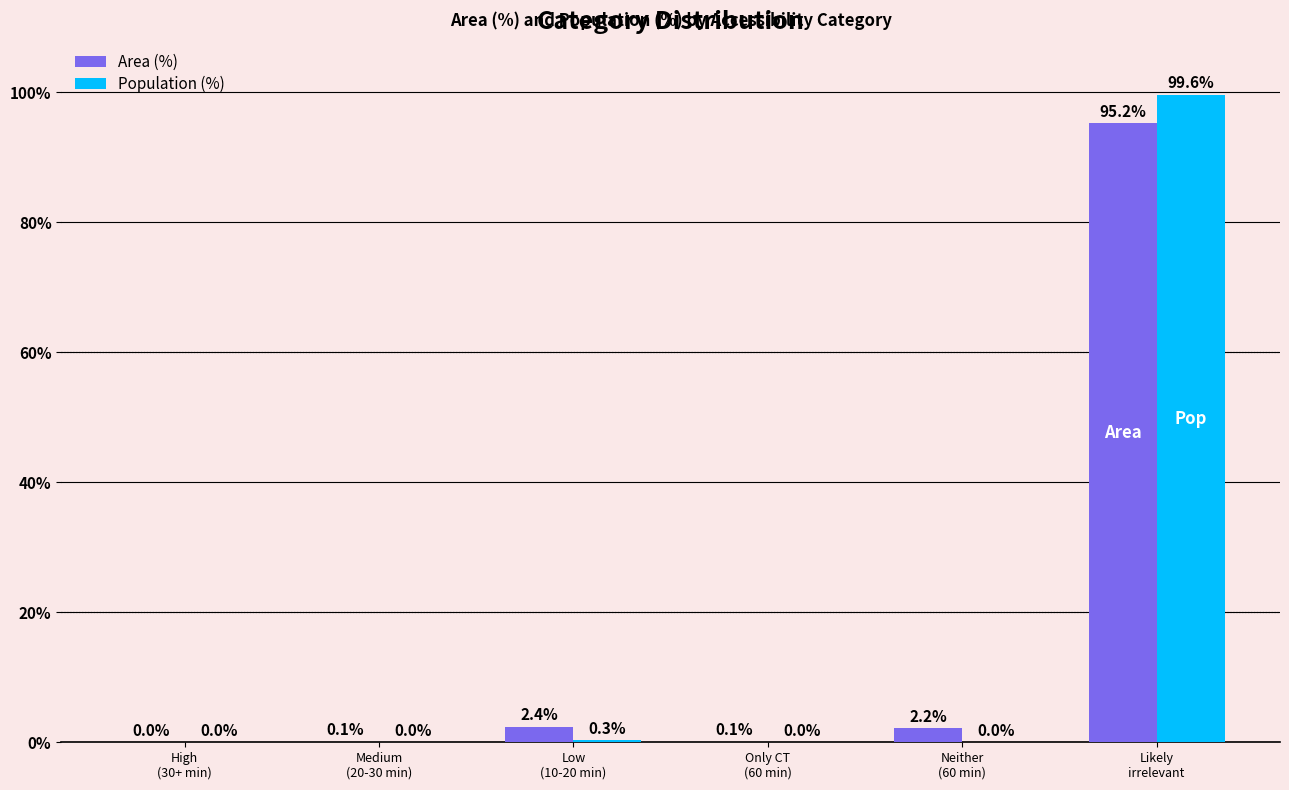

Which series has the largest total across all categories?

Area (%)